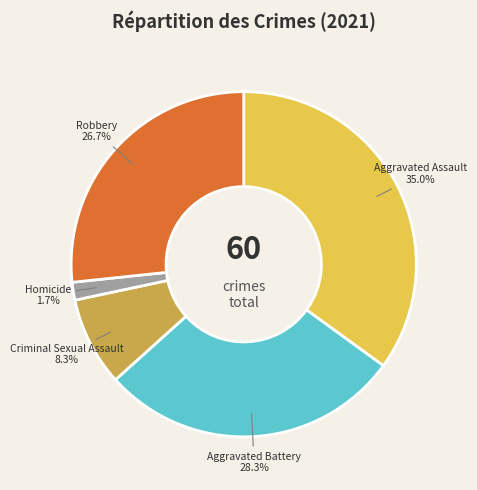

Is Robbery the majority of the pie?

No